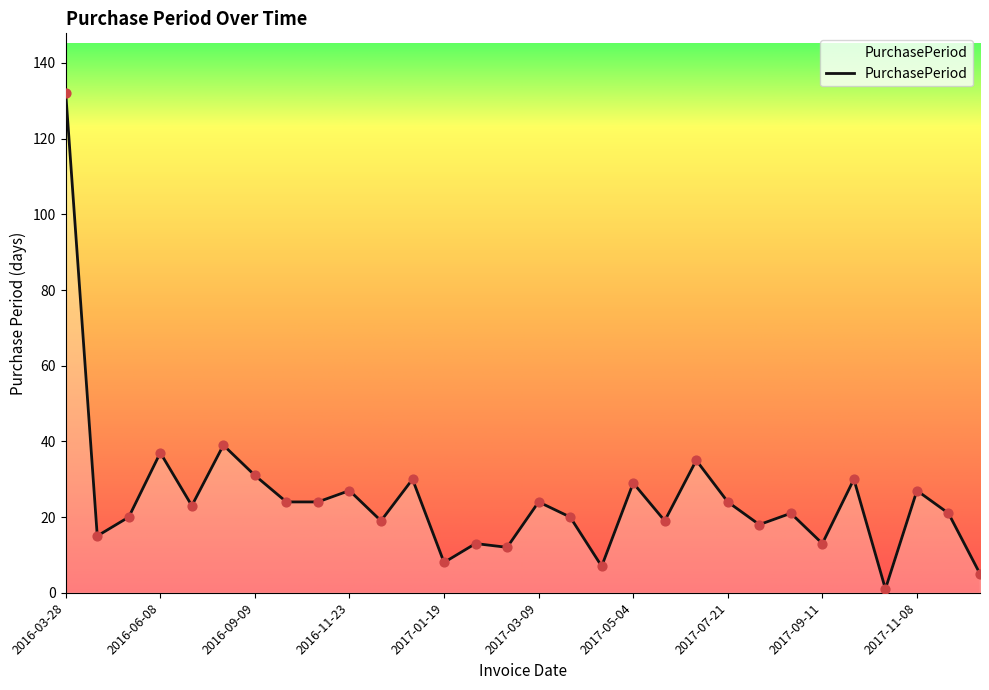

What is the difference between the maximum and minimum values?

131